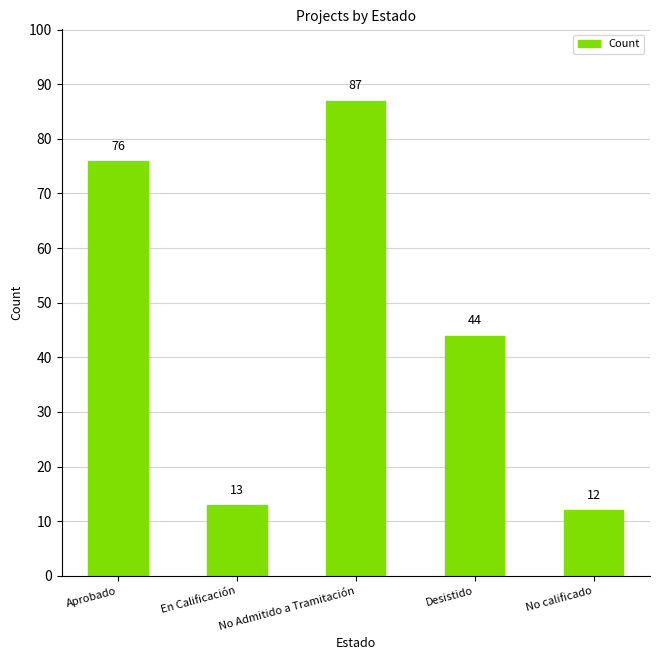

What is the difference between the maximum and minimum values?

75